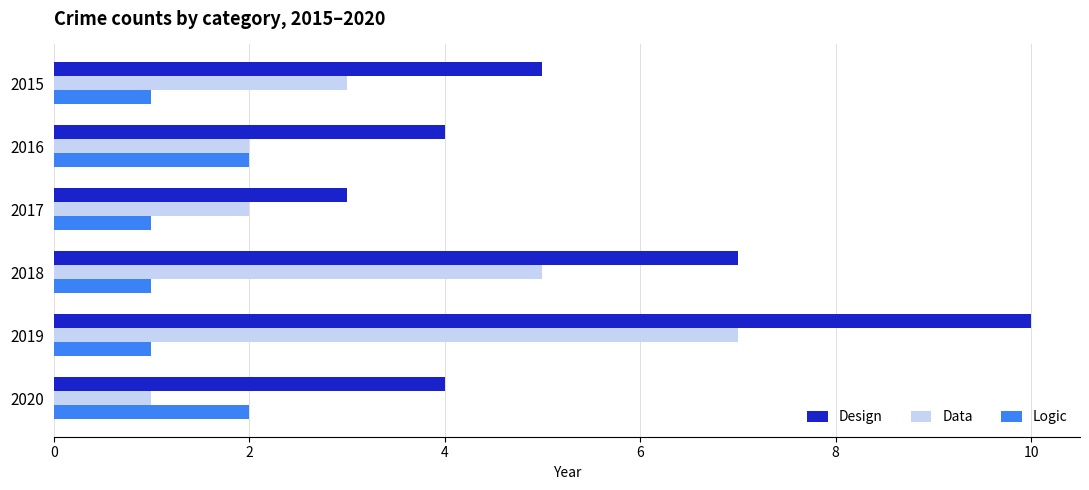

Is it true that Design equals 7 at 2018?

True